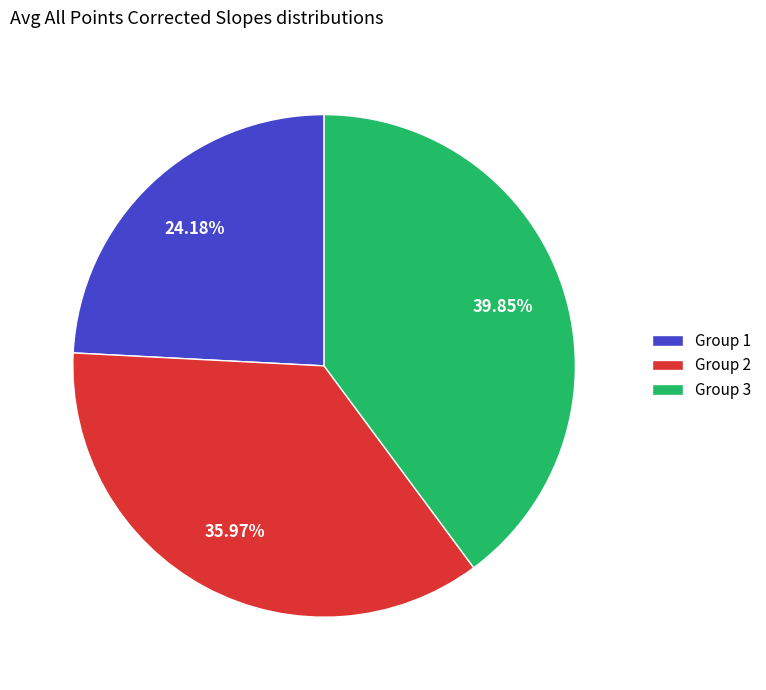

How many segments does this pie chart have?

3